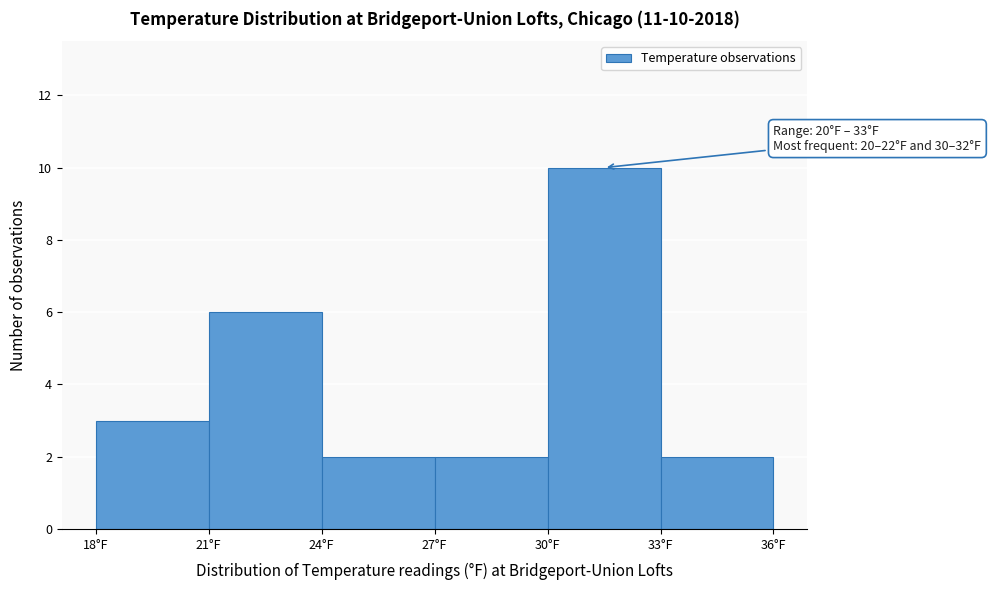

Which range on the x-axis has the tallest bar?

30 to 33